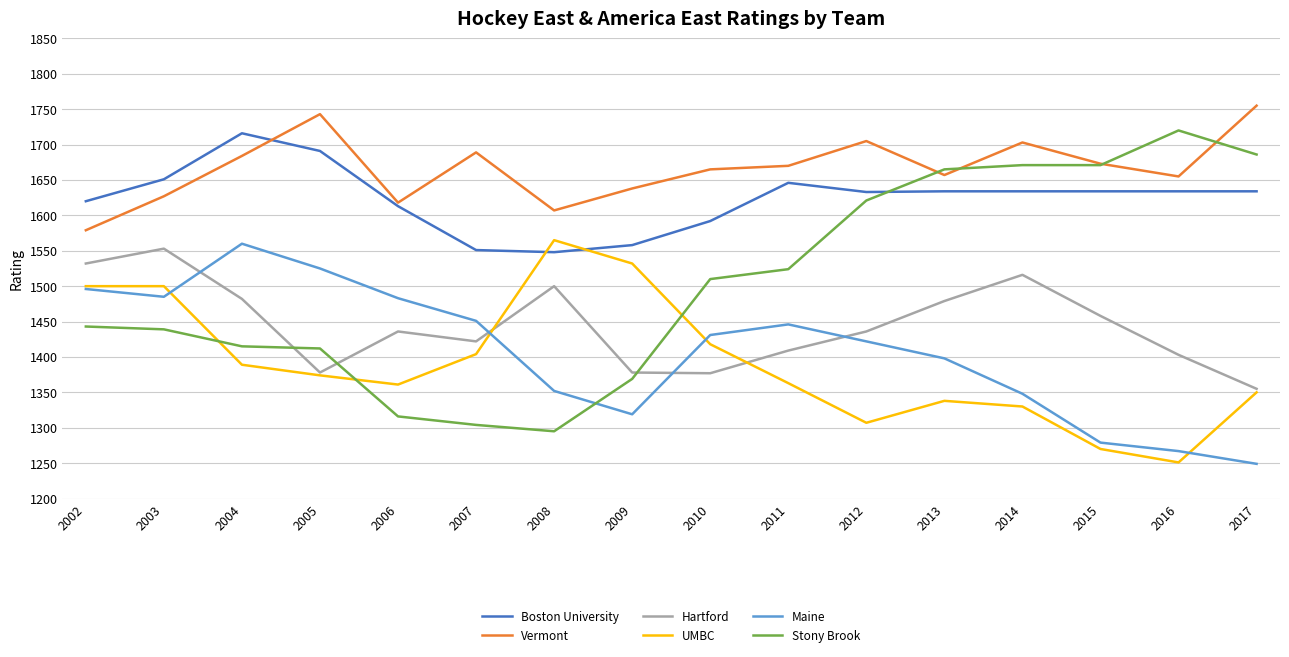

Which series has the largest range (max minus min)?

Stony Brook